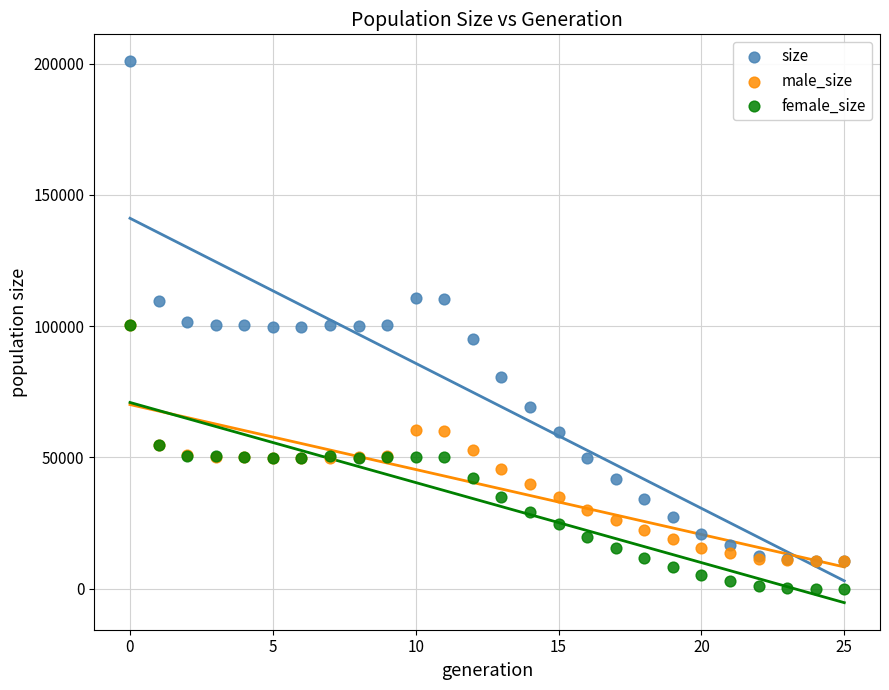

Which series has the largest Y range (max minus min)?

size